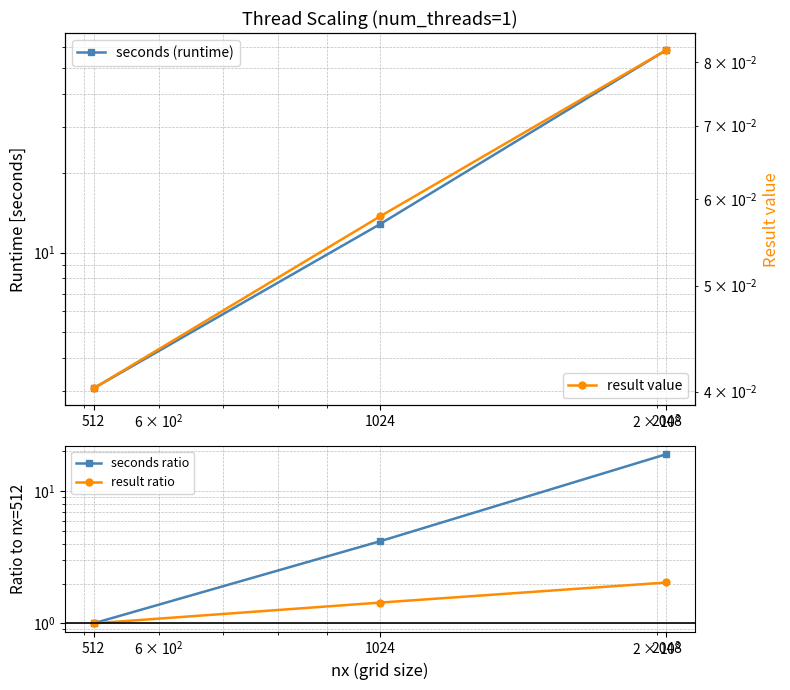

Is it true that result value equals 0.1 at 512?

False